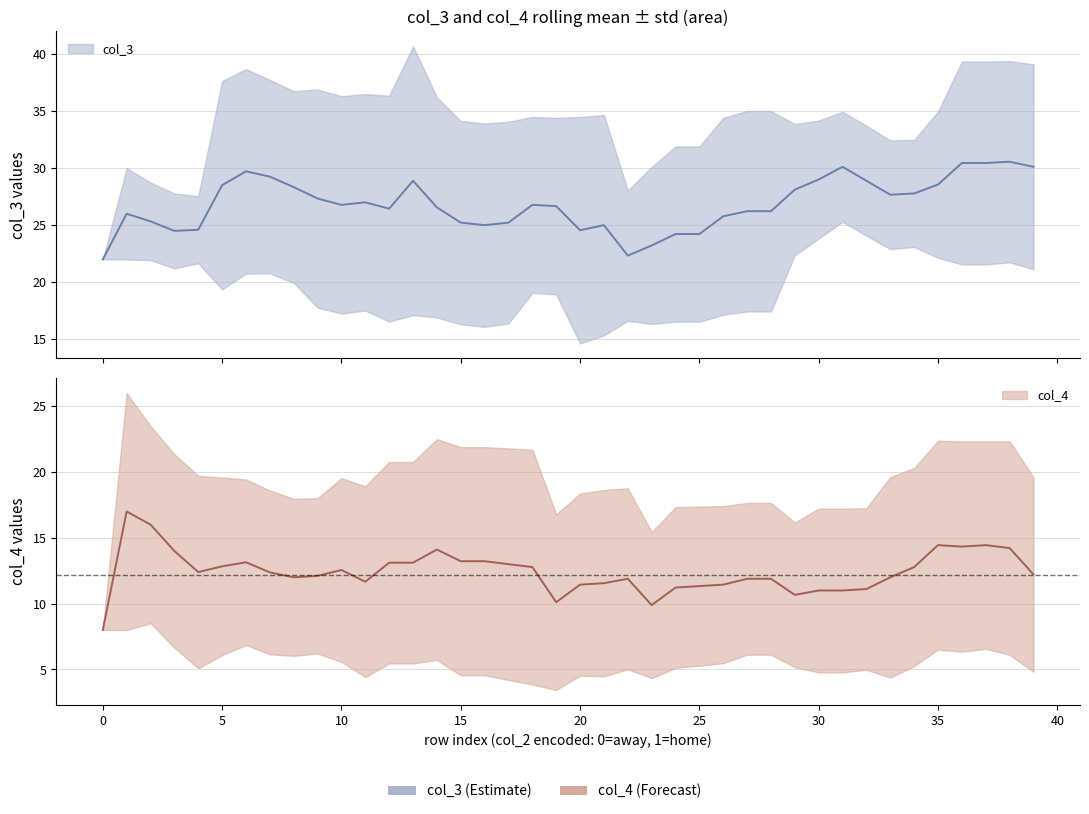

Between 15 and 25, which is larger?

15